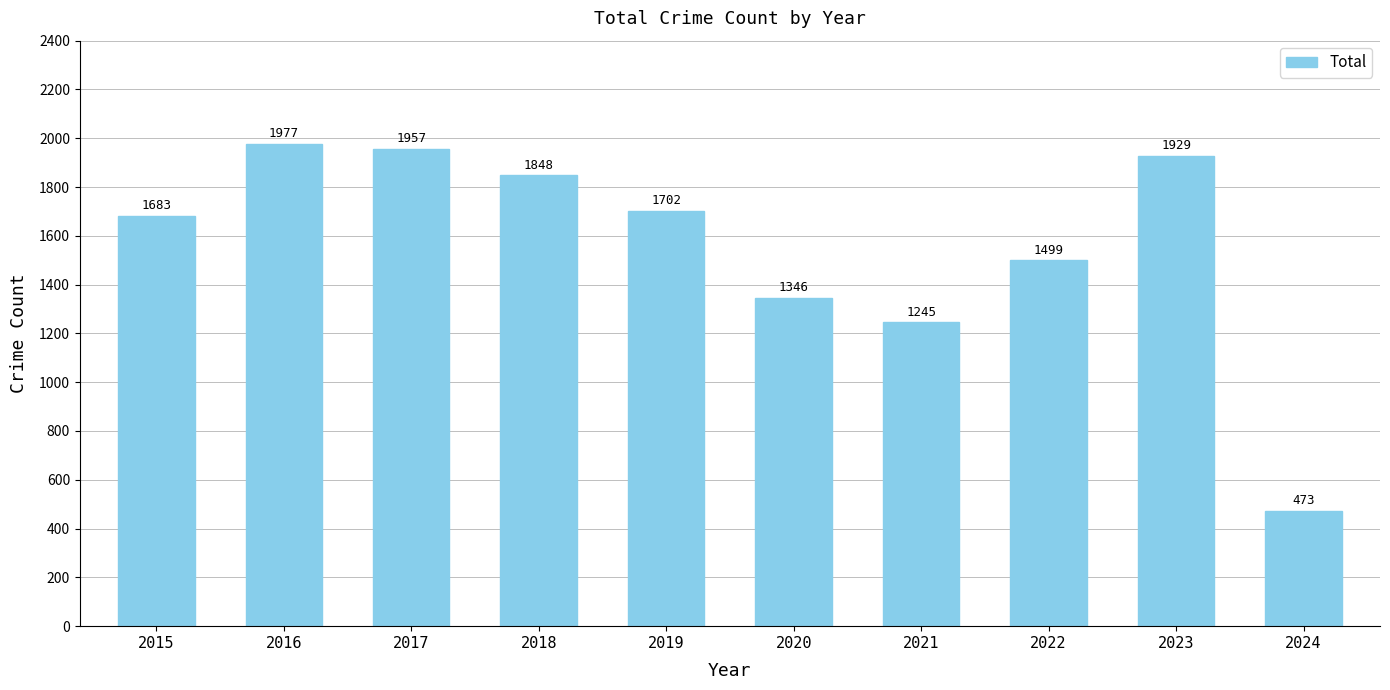

List the labels in order of value, smallest first.

2024, 2021, 2020, 2022, 2015, 2019, 2018, 2023, 2017, 2016